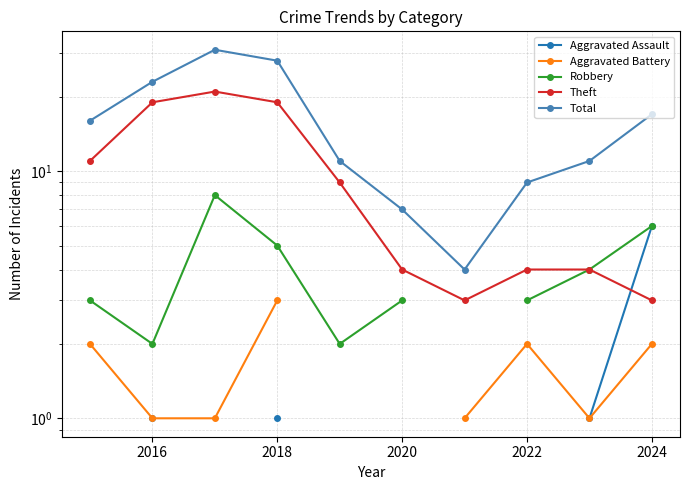

What is the minimum value shown in the chart?

1.0